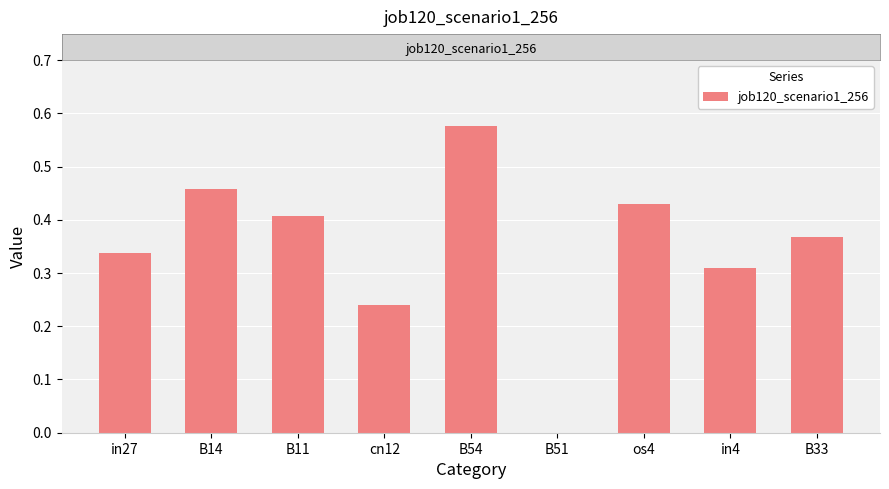

Which label corresponds to the largest value in the chart?

B54